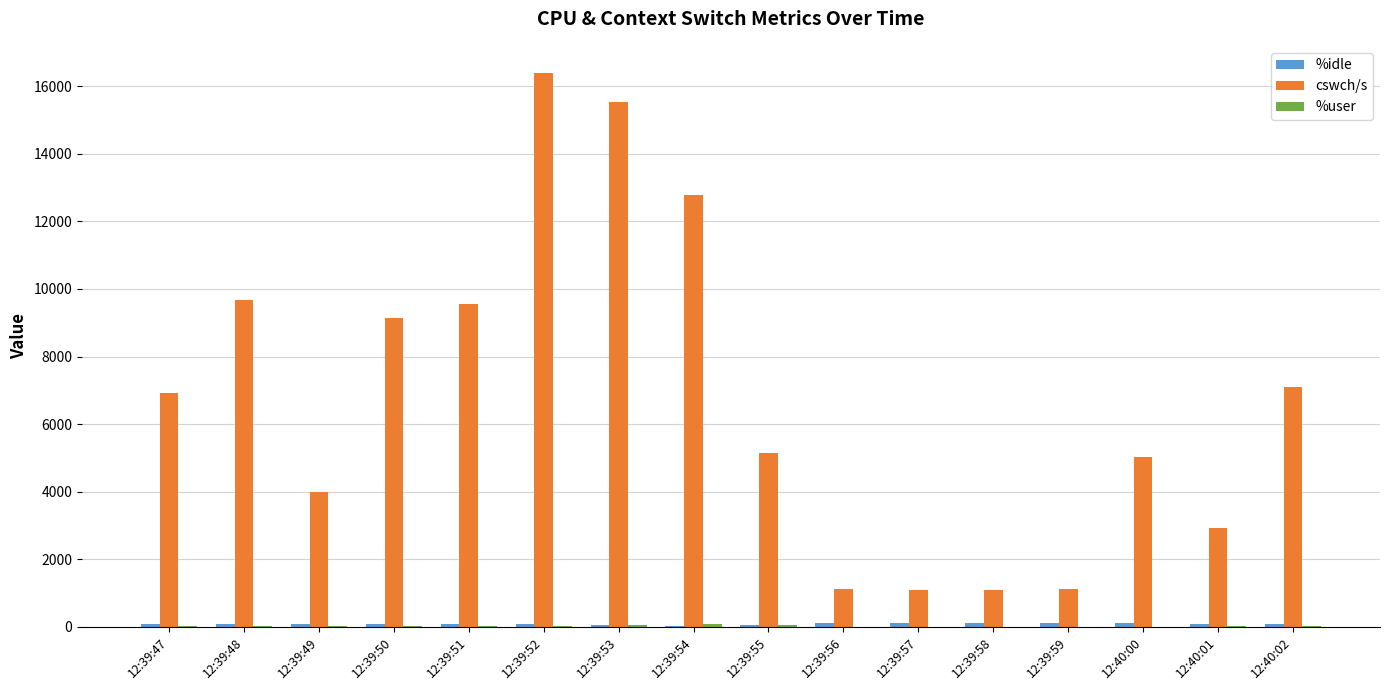

The value of cswch/s at 12:39:56 is 502.5. True or false?

False